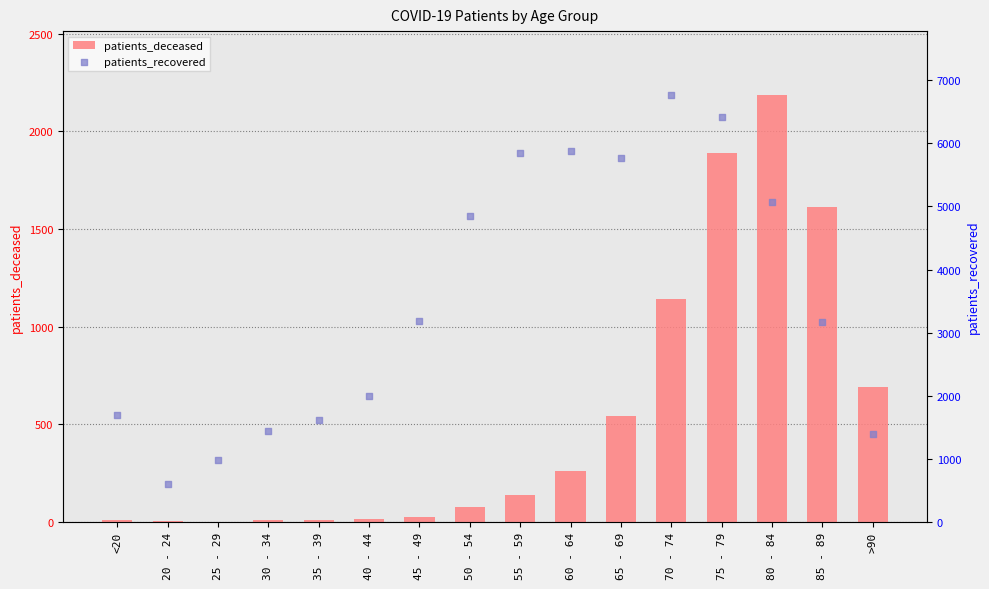

Which series has the largest total across all categories?

patients_recovered